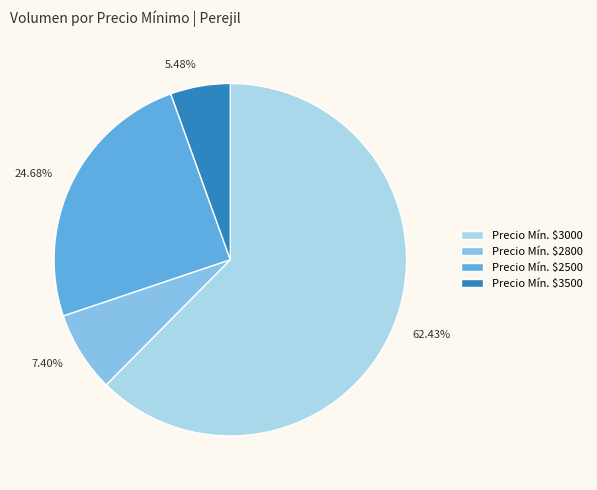

Is there a majority slice in this chart?

Yes